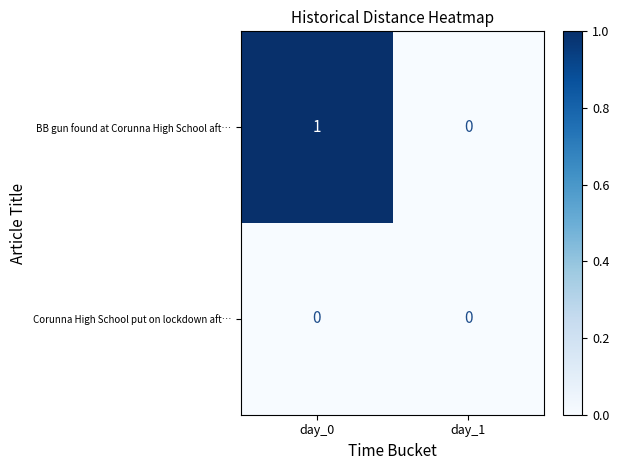

List the series in order of their overall mean, highest first.

BB gun found at Corunna High School aft…, Corunna High School put on lockdown aft…